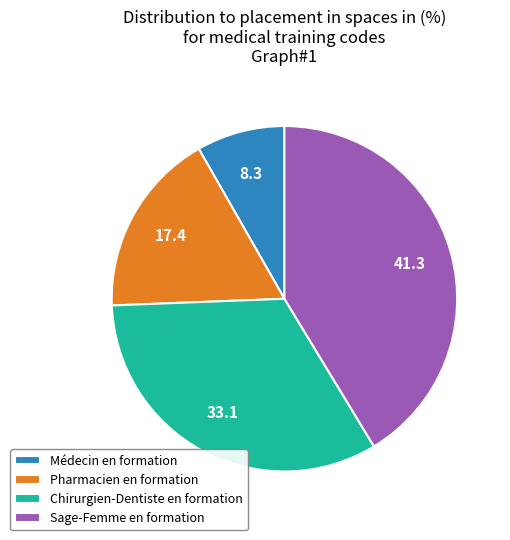

Do Sage-Femme en formation and Chirurgien-Dentiste en formation together represent more than half of the pie?

Yes